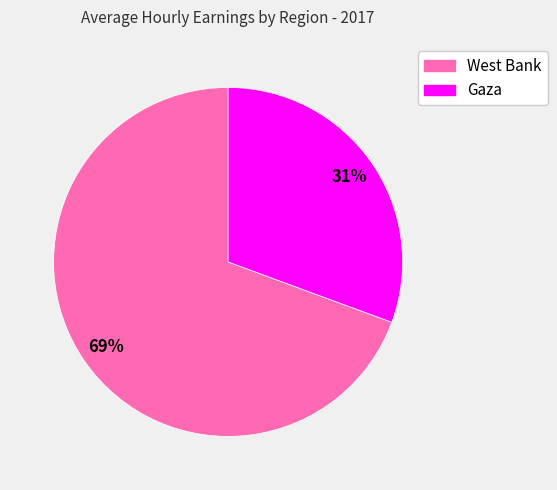

What is the largest slice in the pie chart?

West Bank